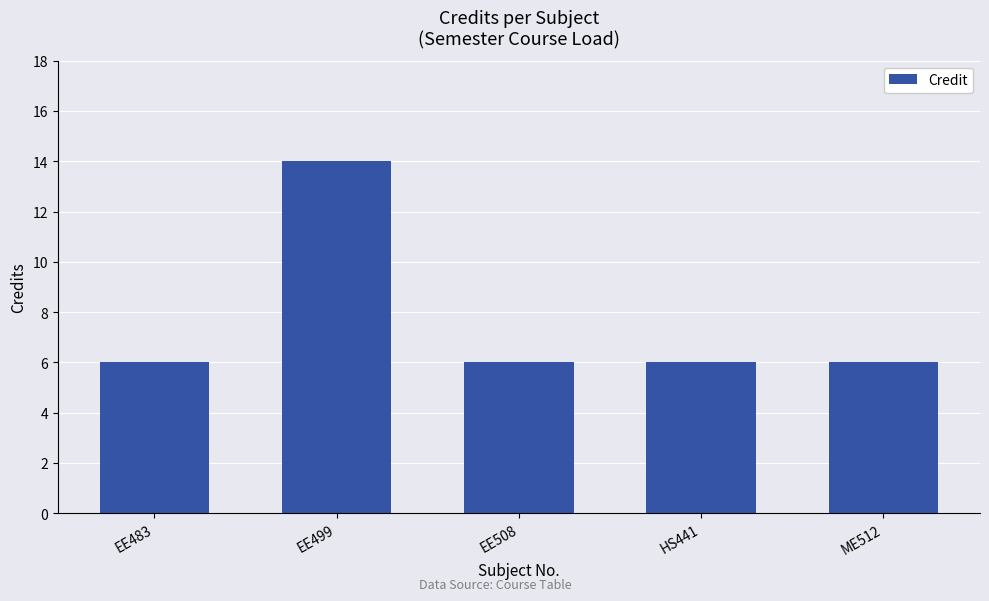

Approximately how many times larger is the value at EE483 compared to HS441?

1.0